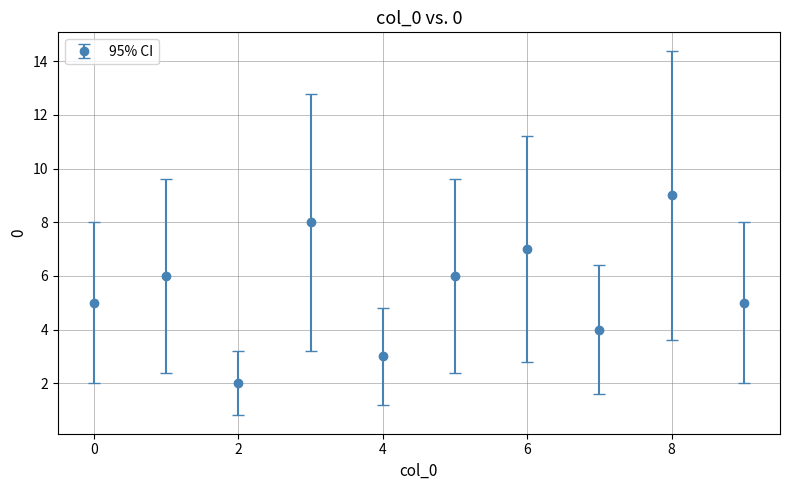

What is the sum of all values?

55